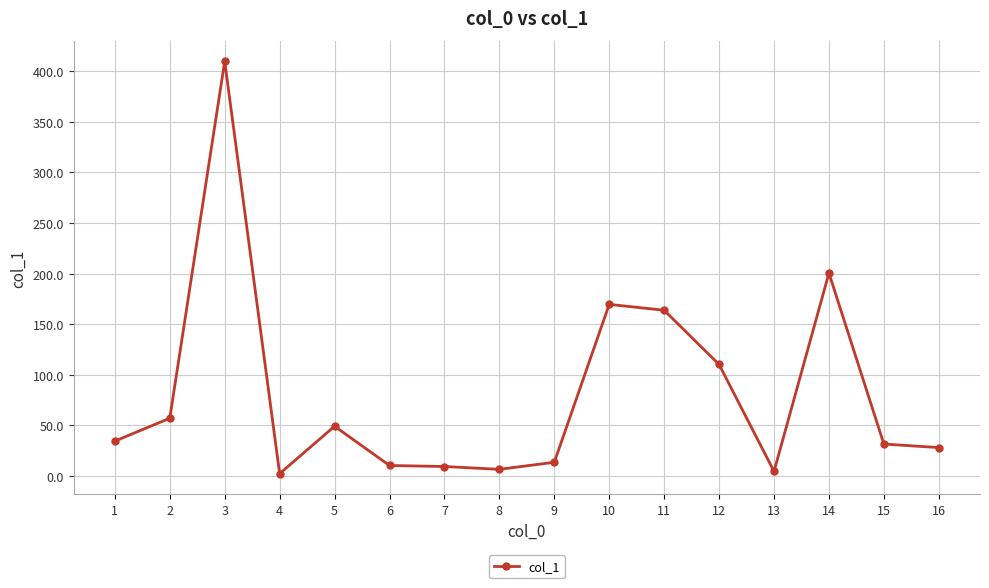

What is the change in value from 12 to 15?

-78.6